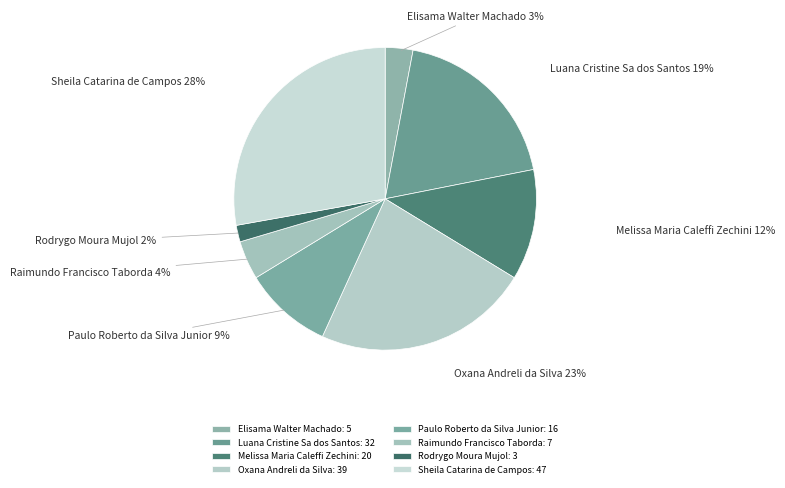

Is there a majority slice in this chart?

No